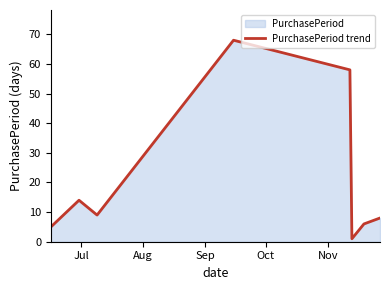

What is the maximum value shown in the chart?

68